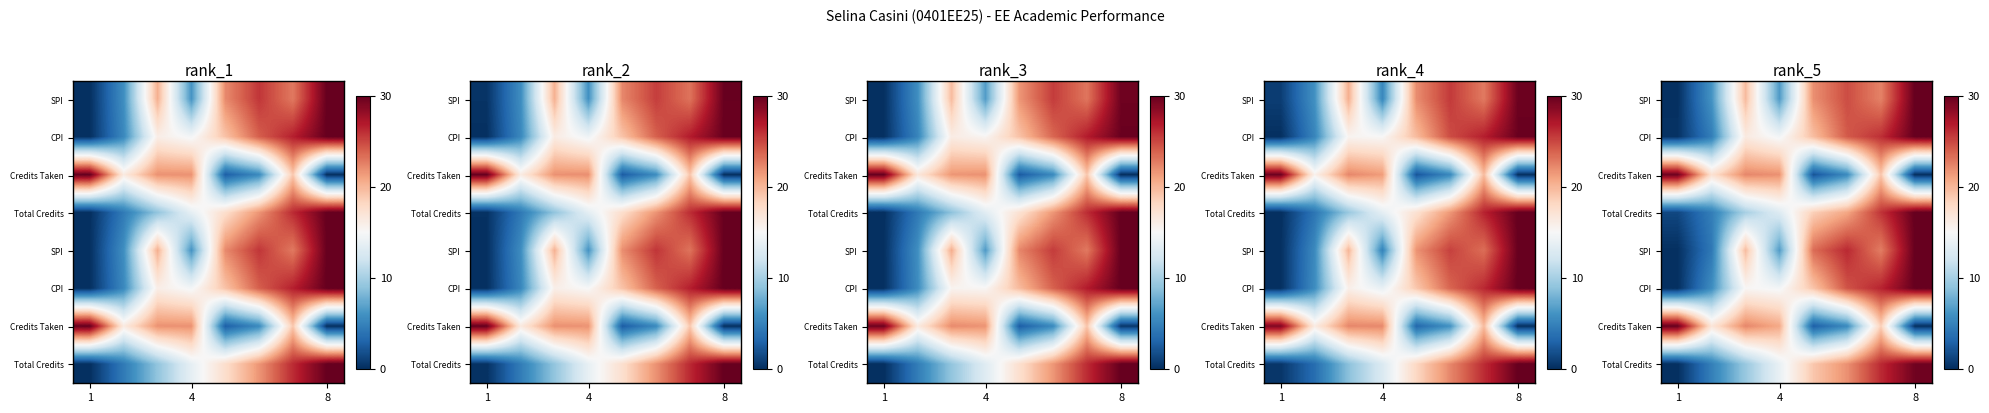

Reading left to right, extract all data points from this chart.

row_0: 0.0	6.0	19.8	6.5	21.9	24.8	22.5	30.0
row_1: 0.2	4.6	16.4	14.6	19.6	24.2	26.0	30.0
row_2: 29.6	17.3	22.3	21.8	2.1	5.5	19.2	0.0
row_3: 1.3	4.7	10.1	13.0	18.6	20.8	25.8	30.0
row_4: 0.0	4.3	19.7	6.6	23.4	26.3	22.7	30.0
row_5: 0.0	5.6	15.2	14.7	19.3	24.5	26.5	30.0
row_6: 29.9	16.9	22.3	20.7	2.7	5.5	18.6	0.1
row_7: 0.0	4.8	9.4	13.9	19.1	21.9	26.2	29.6